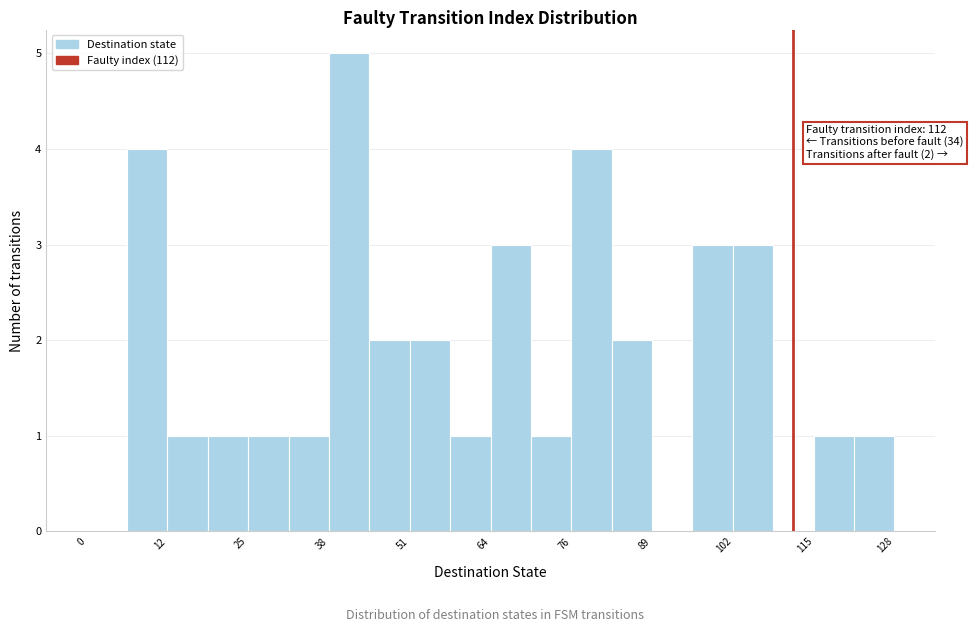

Read against the x-axis, roughly where is the centre of the tallest bar?

42